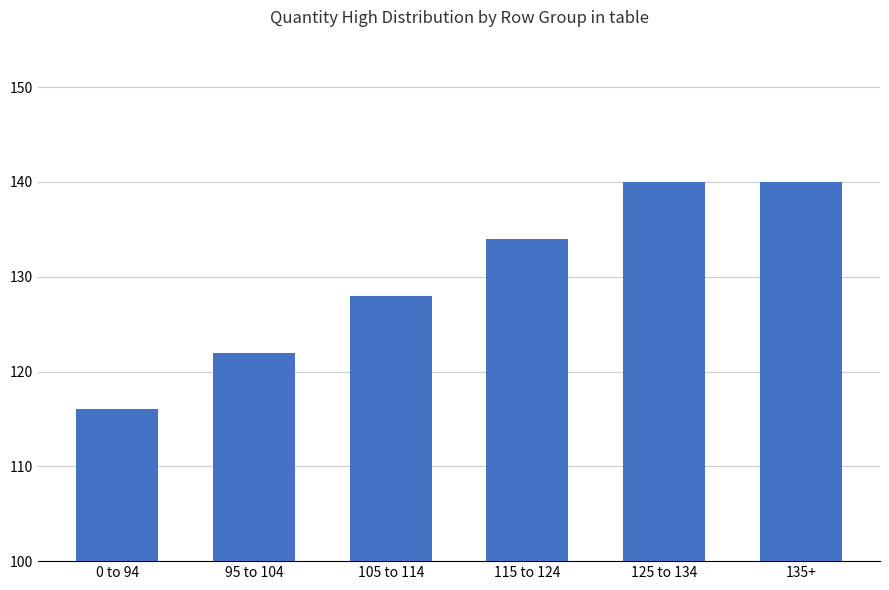

The value at 115 to 124 is 134. True or false?

True